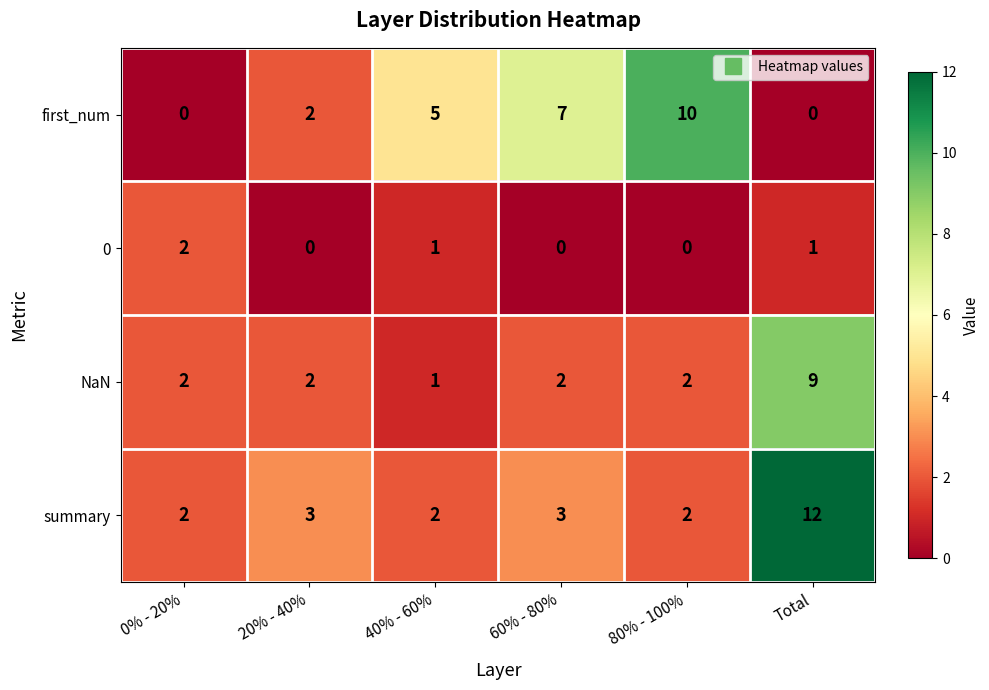

How many NaN values are between 2 and 3?

4